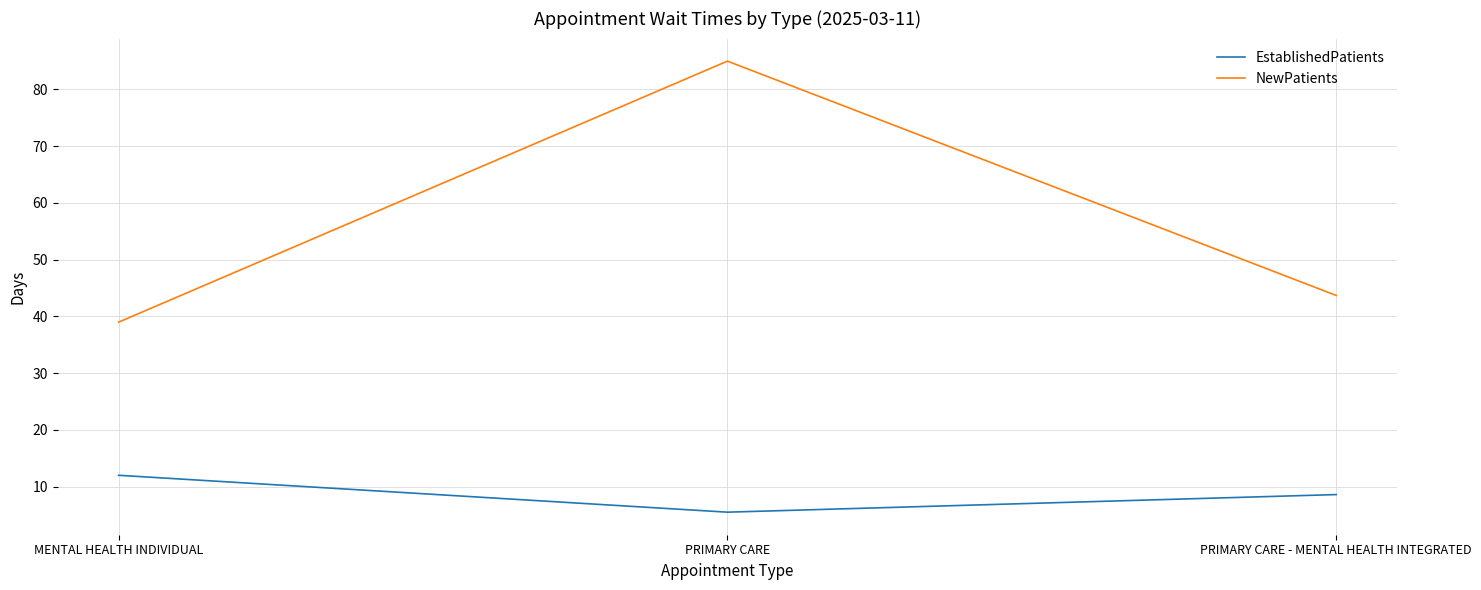

At which category does the chart reach its minimum across all series?

PRIMARY CARE